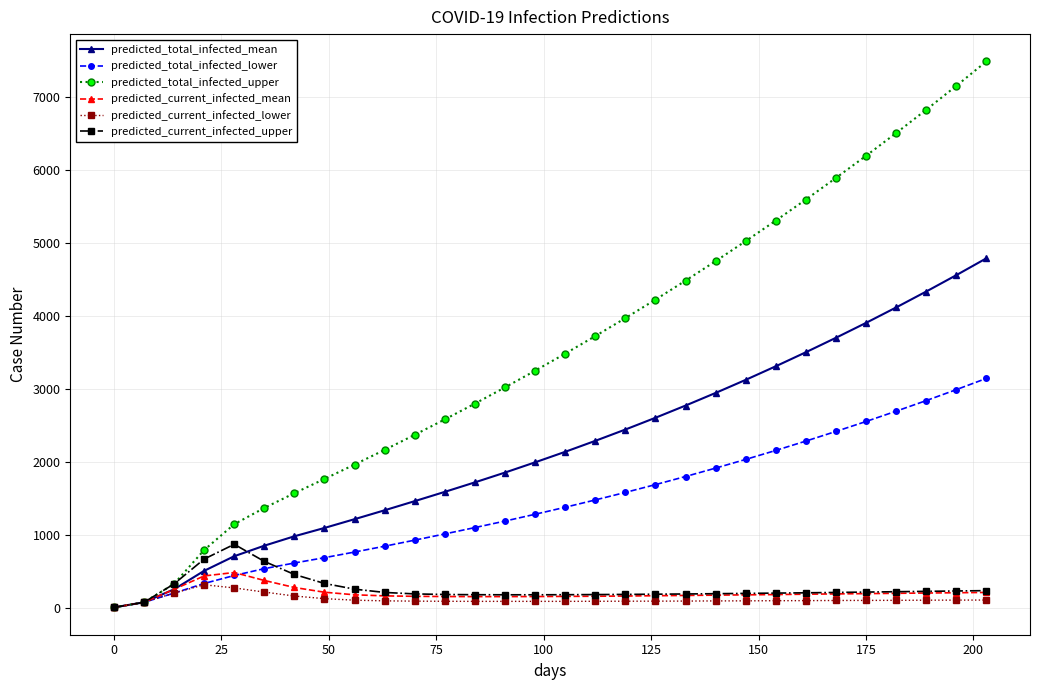

True or false: predicted_total_infected_upper has more than 2 points higher than both neighbors.

False